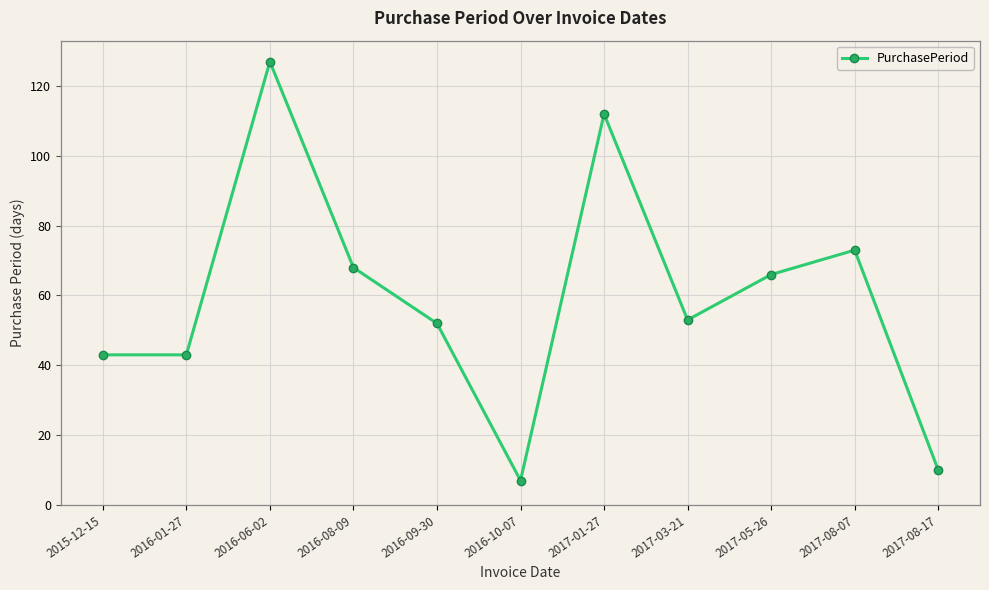

Is this an area chart (filled region under the line)?

No